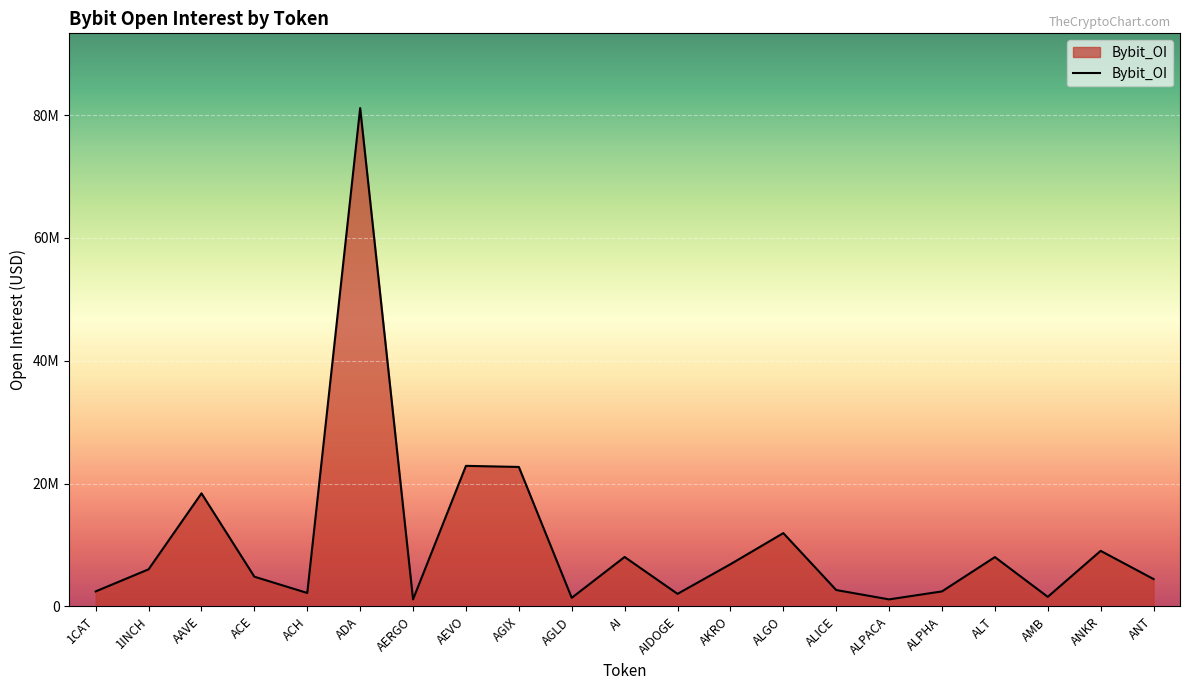

Where is the first local maximum?

AAVE